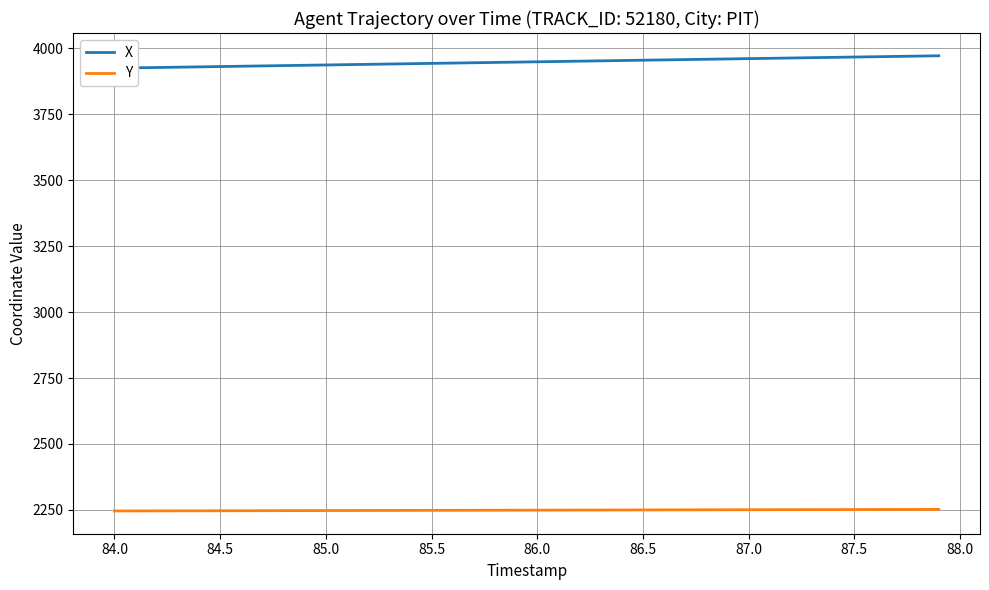

What are all the series names shown in the legend?

X, Y